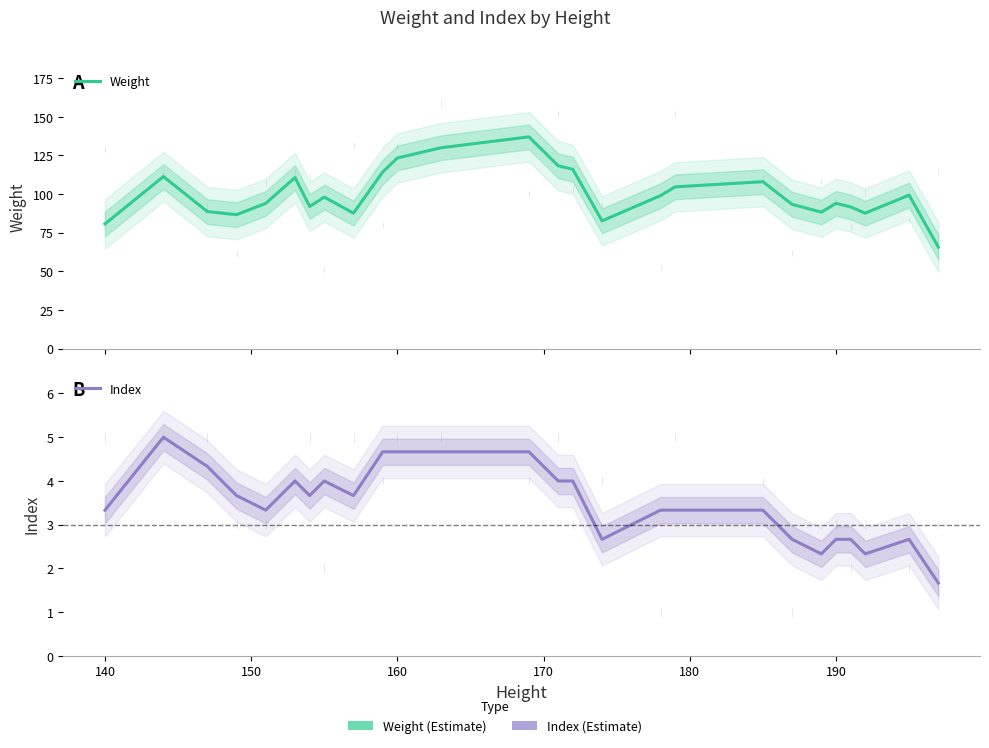

Reading left to right, list all the values displayed in this chart.

Weight: 80.7	111.3	88.7	86.7	94.0	110.7	92.0	98.0	87.7	114.3	123.3	130.0	137.0	118.3	116.0	82.7	99.0	104.7	108.0	93.3	88.3	94.0	91.7	87.7	99.3	65.7
Index: 3.3	5.0	4.3	3.7	3.3	4.0	3.7	4.0	3.7	4.7	4.7	4.7	4.7	4.0	4.0	2.7	3.3	3.3	3.3	2.7	2.3	2.7	2.7	2.3	2.7	1.7